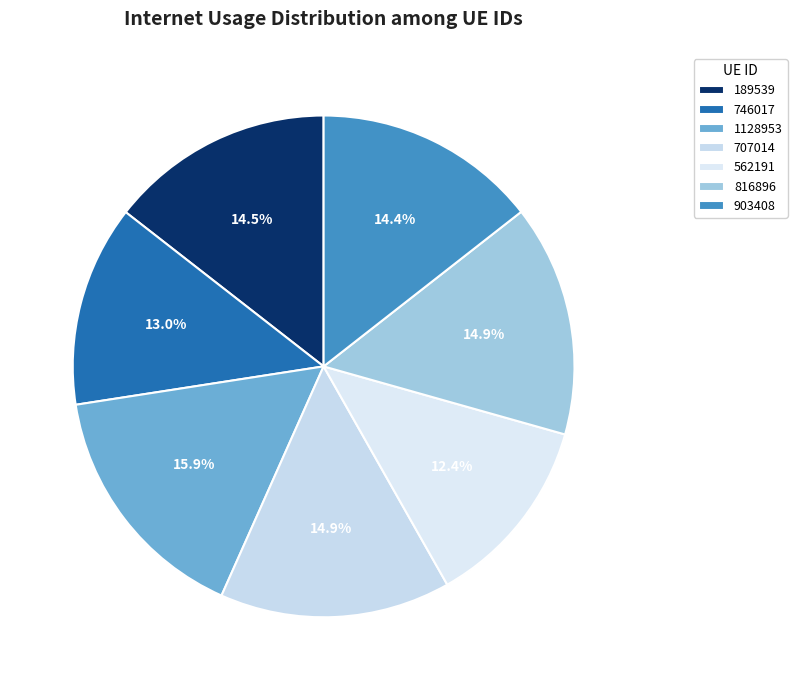

Between 707014 and 562191, which is larger?

707014